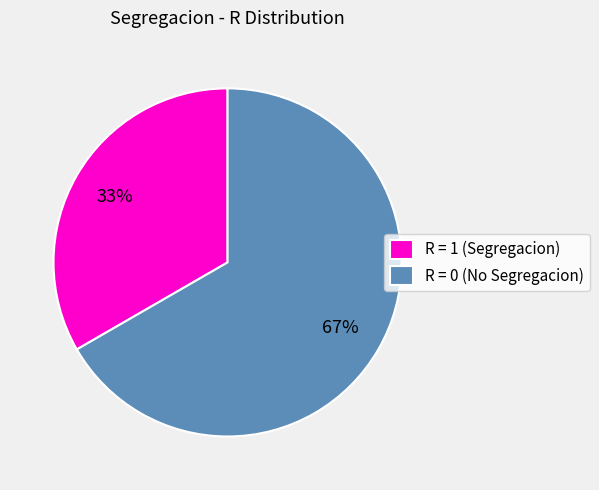

Between R = 0 (No Segregacion) and R = 1 (Segregacion), which is larger?

R = 0 (No Segregacion)